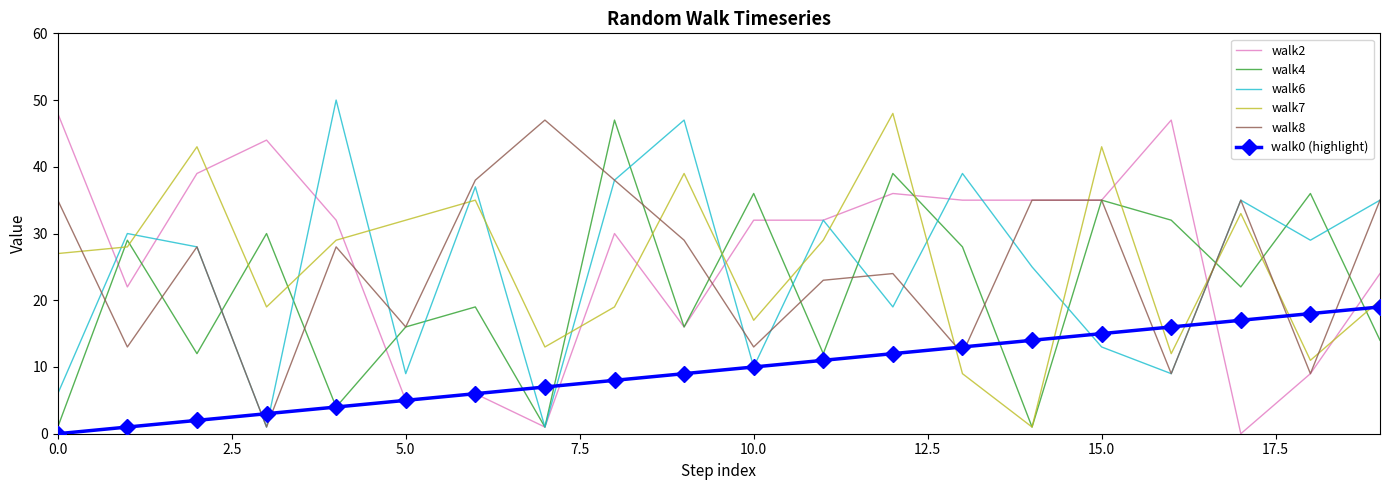

True or false: walk2 and walk7 intersect in this chart.

True